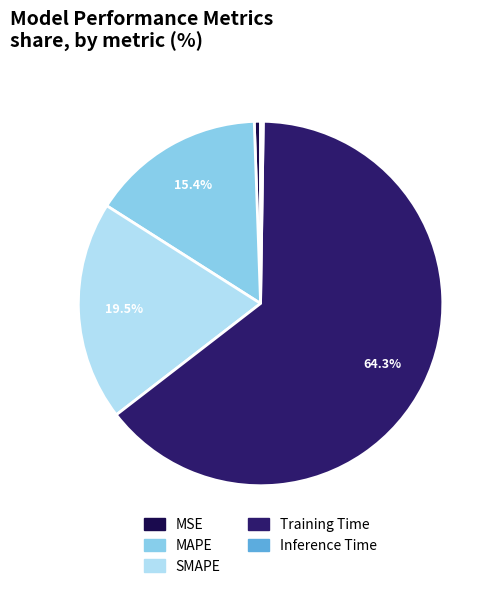

Between SMAPE and MAPE, which is larger?

SMAPE